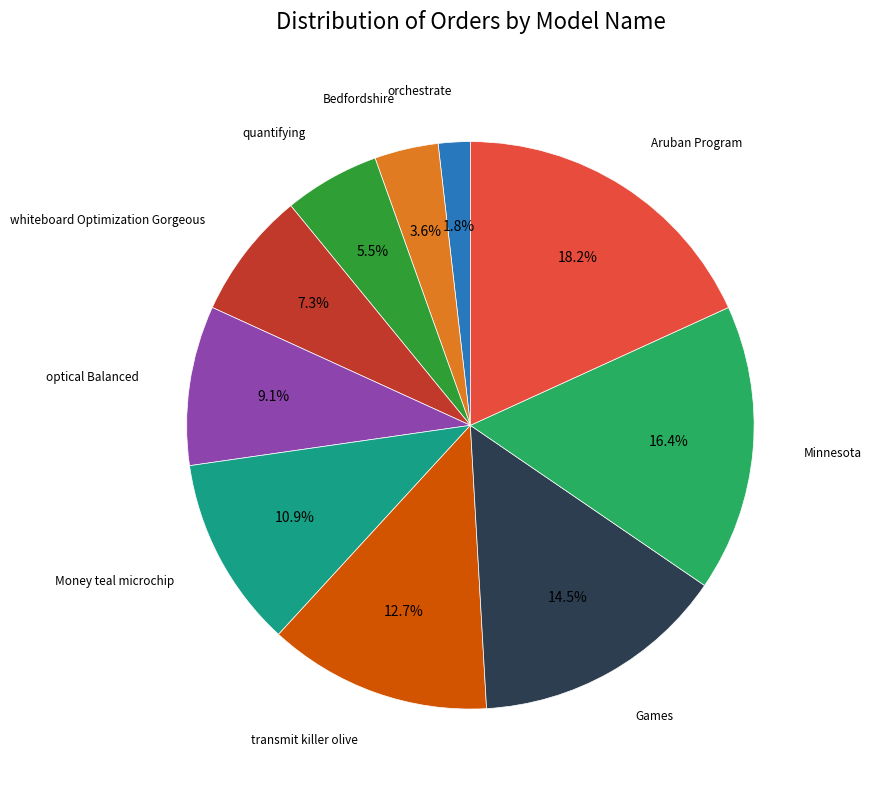

Does any single category account for the majority?

No